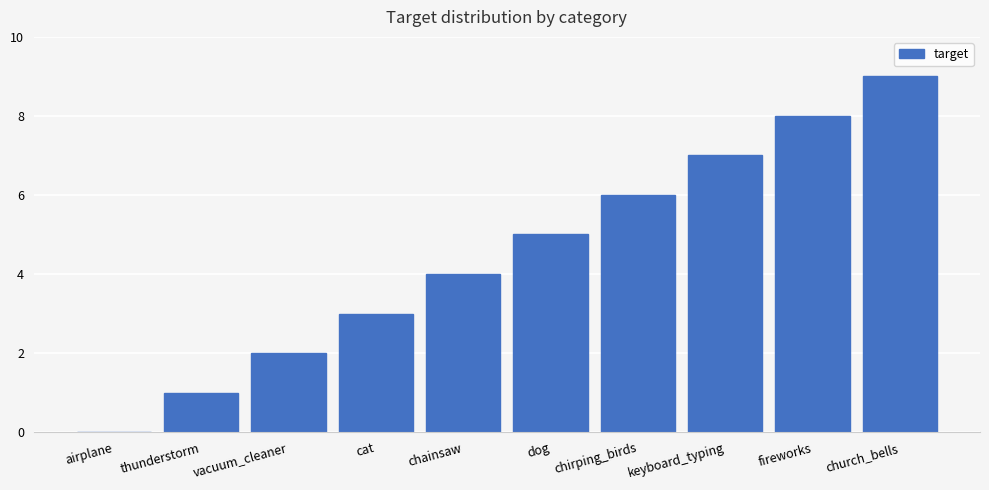

Which label corresponds to the largest value in the chart?

church_bells